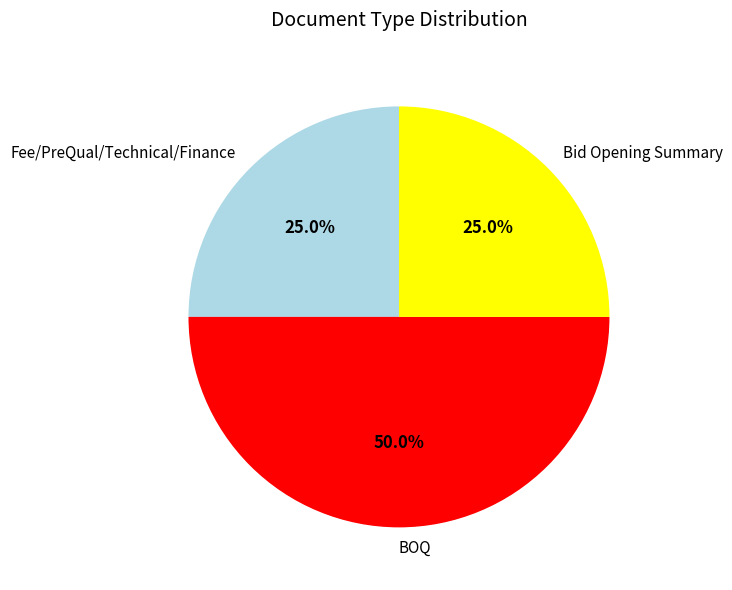

Does Fee/PreQual/Technical/Finance represent more than half of the total?

No